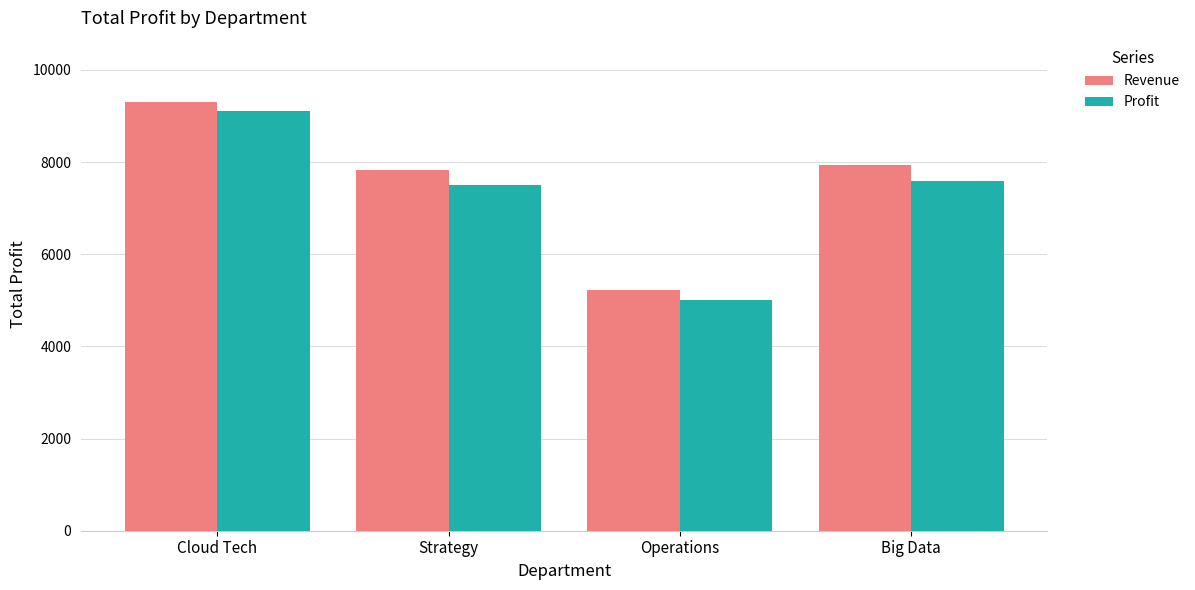

At which label does Revenue reach its peak?

Cloud Tech